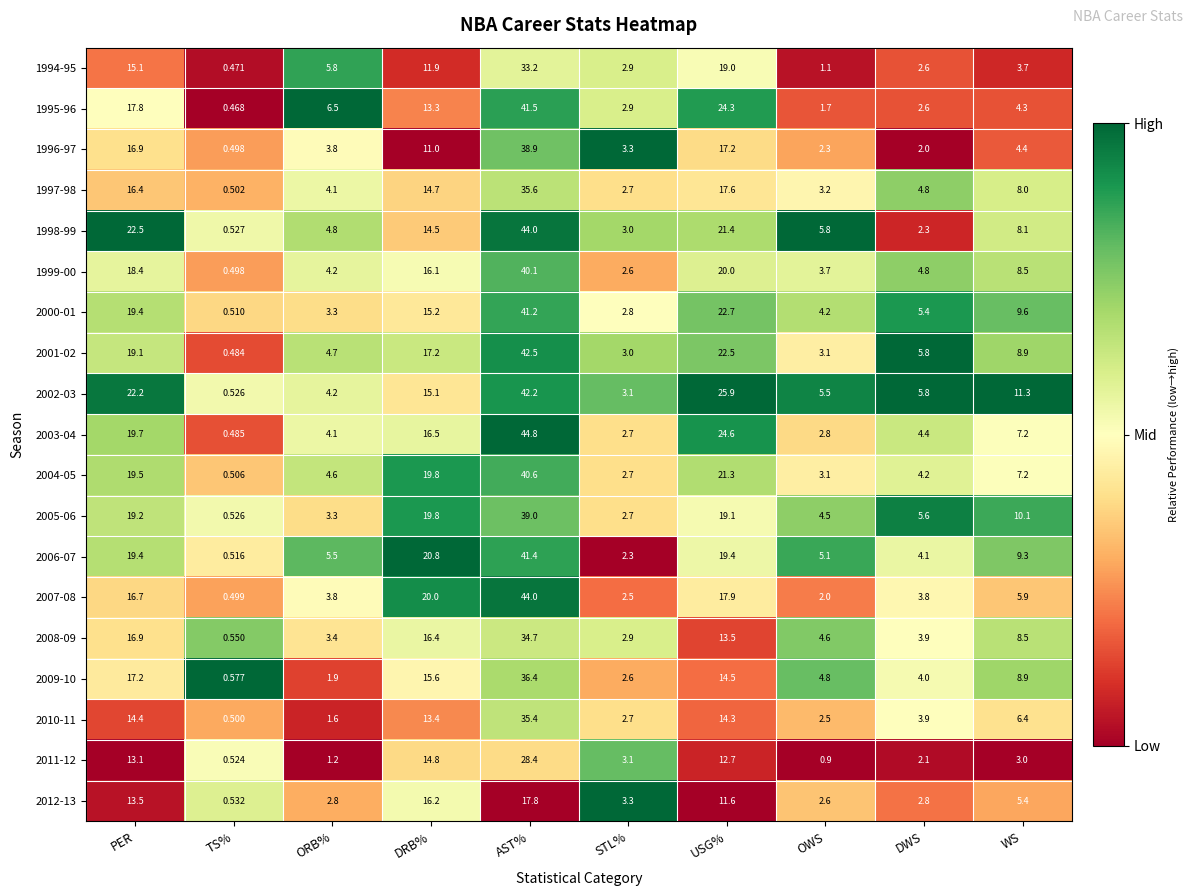

List the labels in order of 2001-02 value, largest first.

AST%, USG%, PER, DRB%, WS, DWS, ORB%, OWS, STL%, TS%